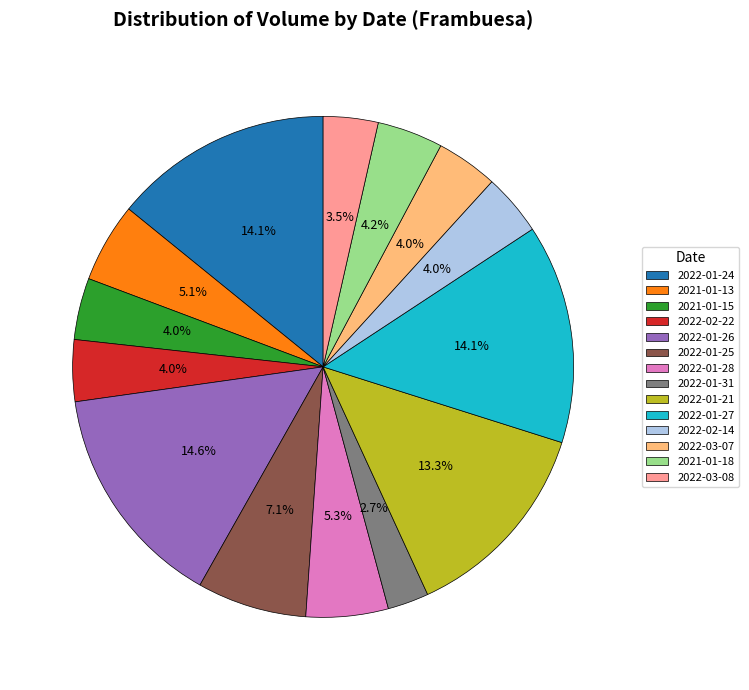

Is there any slice that represents more than half of the pie?

No